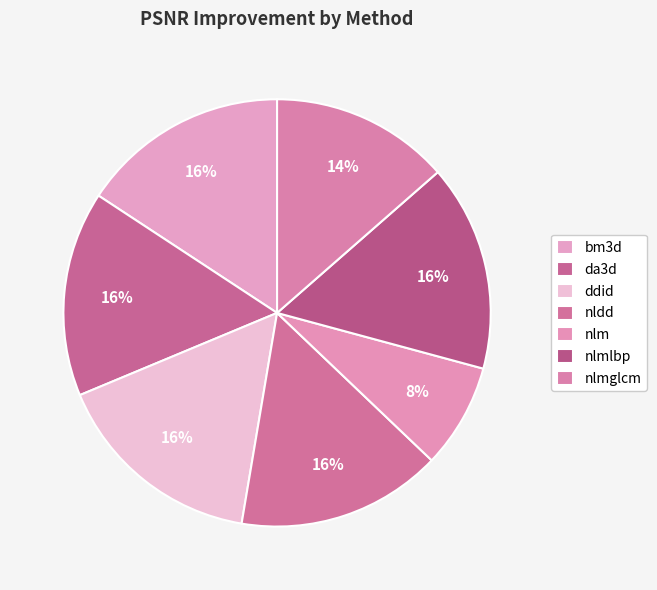

How many slices are in this pie chart?

7